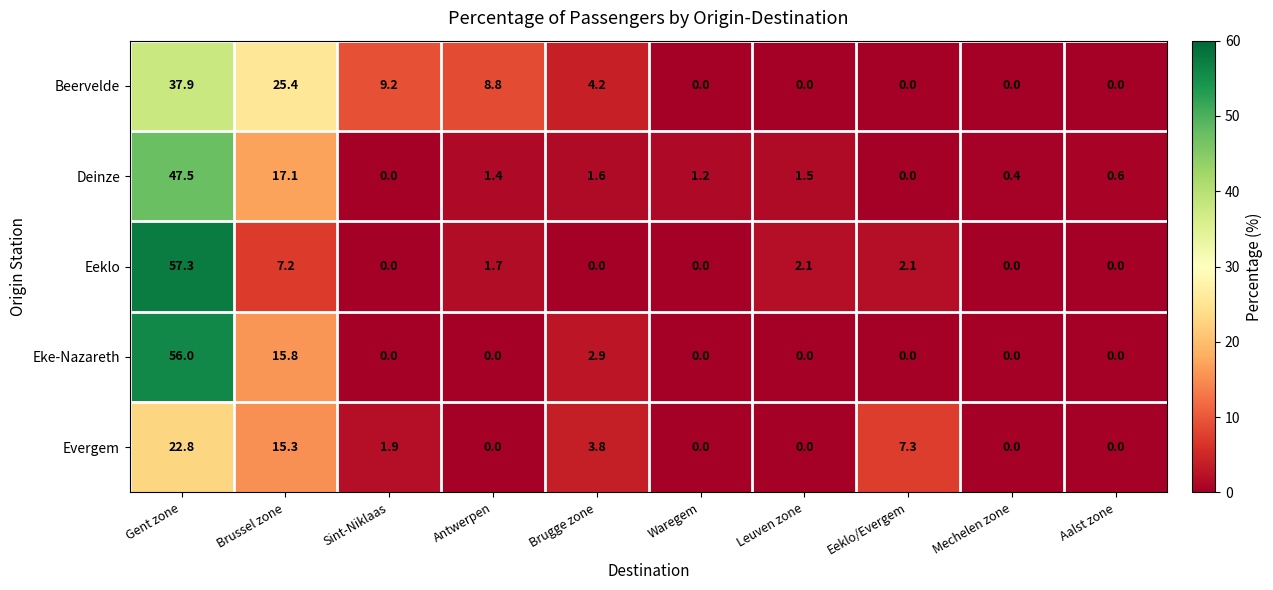

What is the greatest value displayed?

57.3